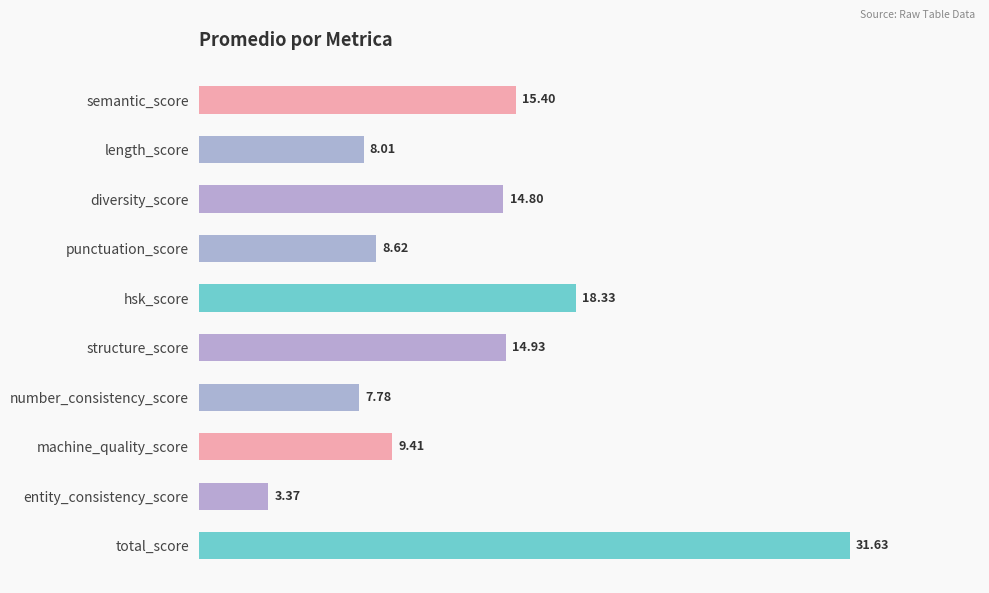

What is the label of the 5th bar from the top?

hsk_score